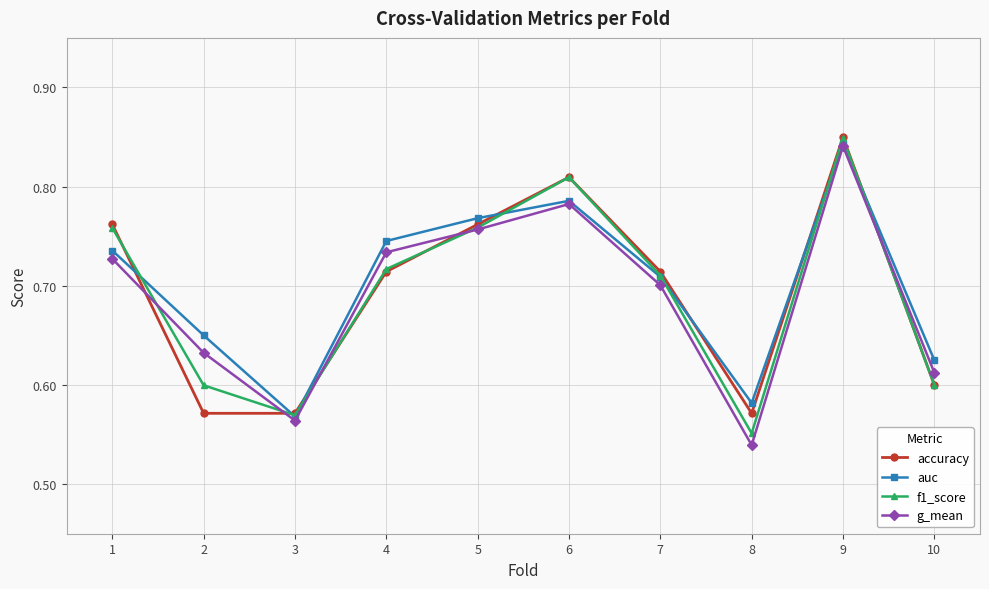

At which label does auc reach its minimum?

3